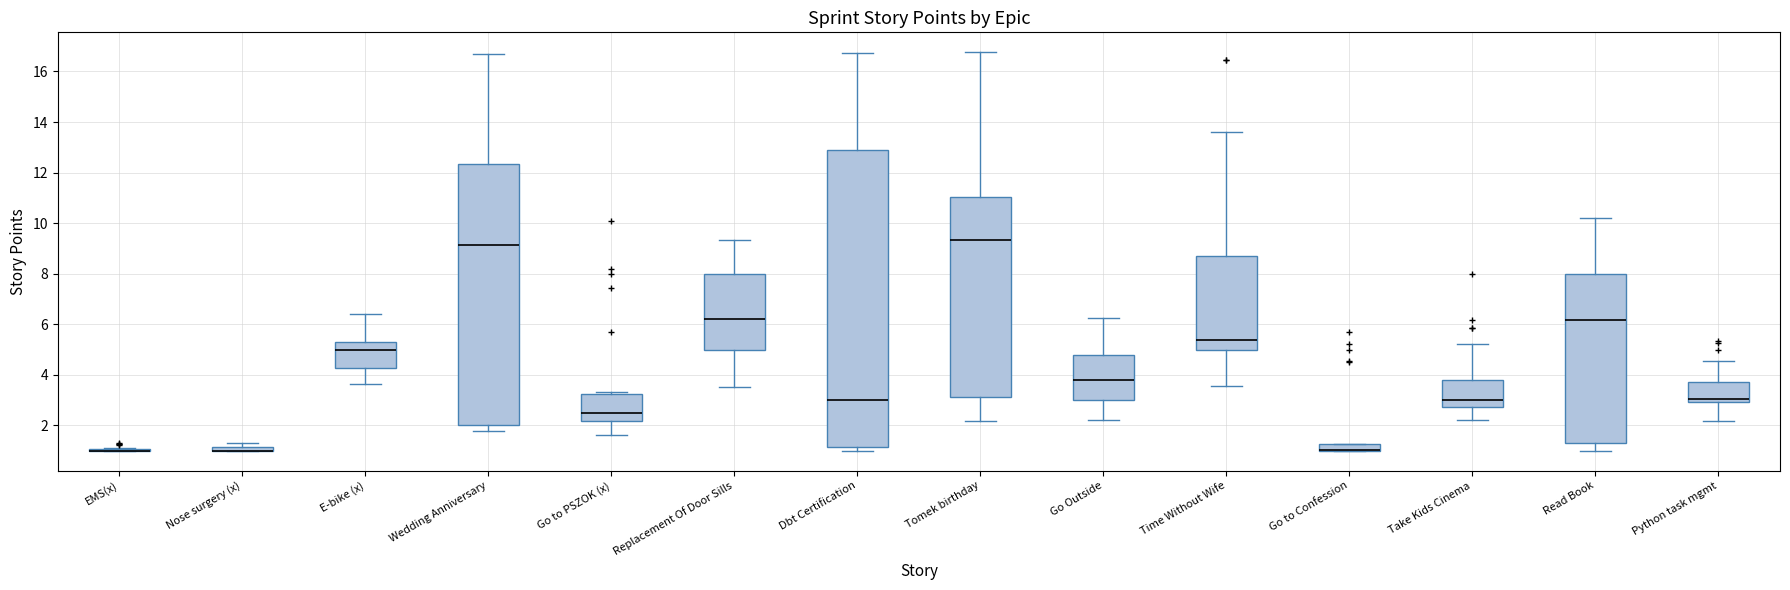

Which box is the tallest, from its lower edge to its upper edge?

Dbt Certification